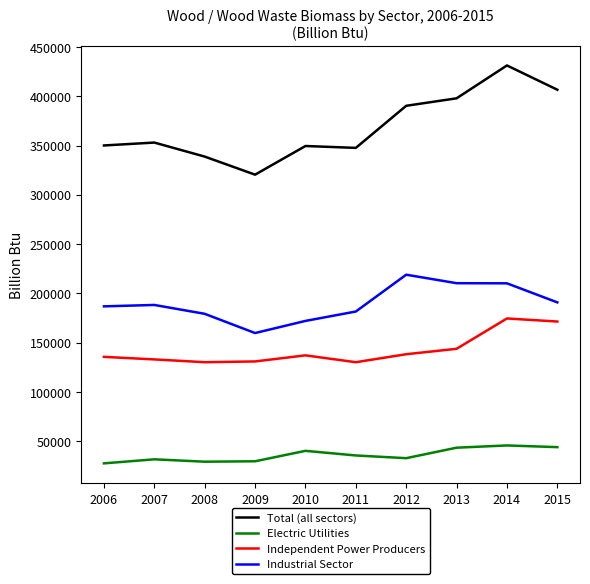

What is the maximum value for Total (all sectors)?

431285